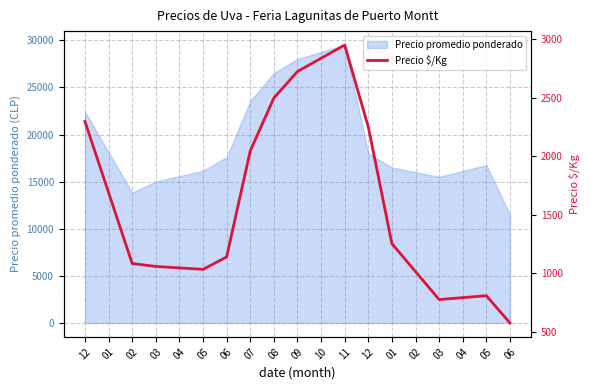

What is the label of the 17th point from the right?

02